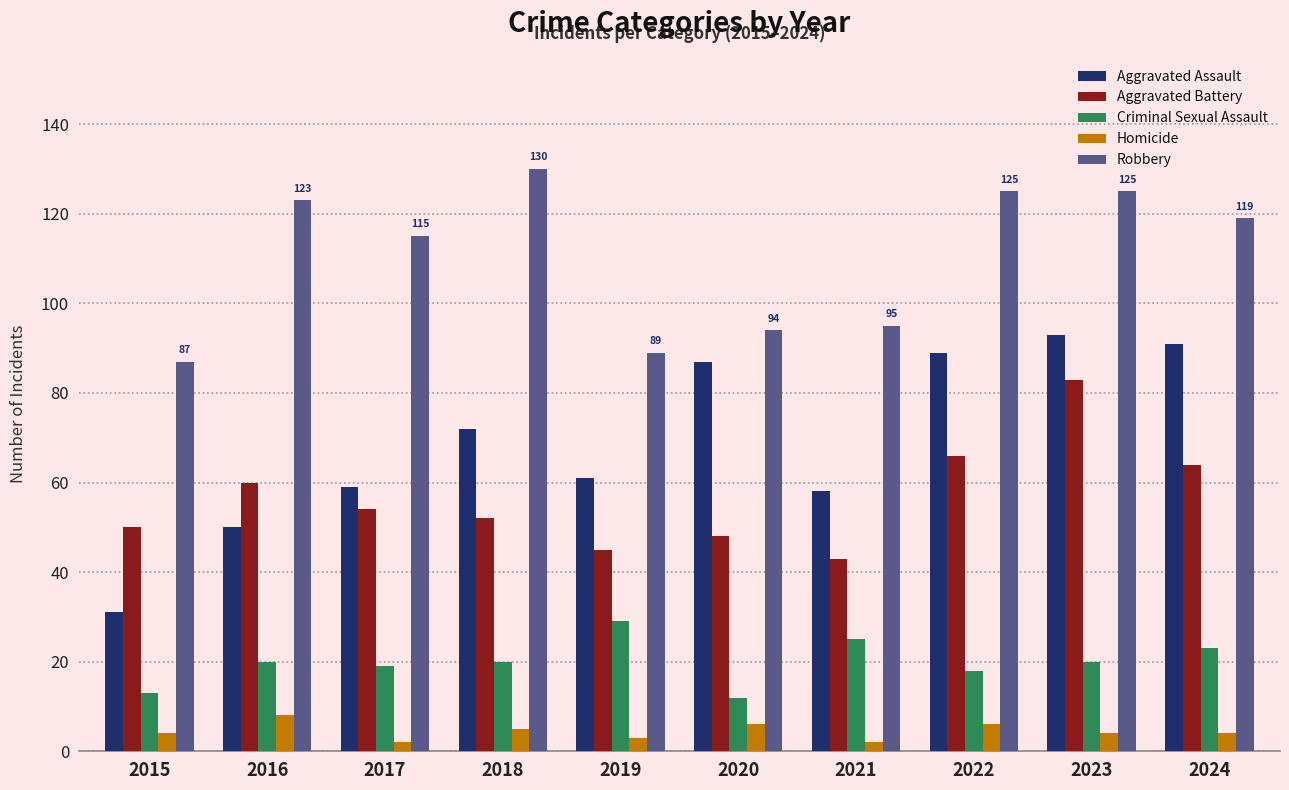

Rank the series at 2015 from lowest to highest value.

Homicide, Criminal Sexual Assault, Aggravated Assault, Aggravated Battery, Robbery